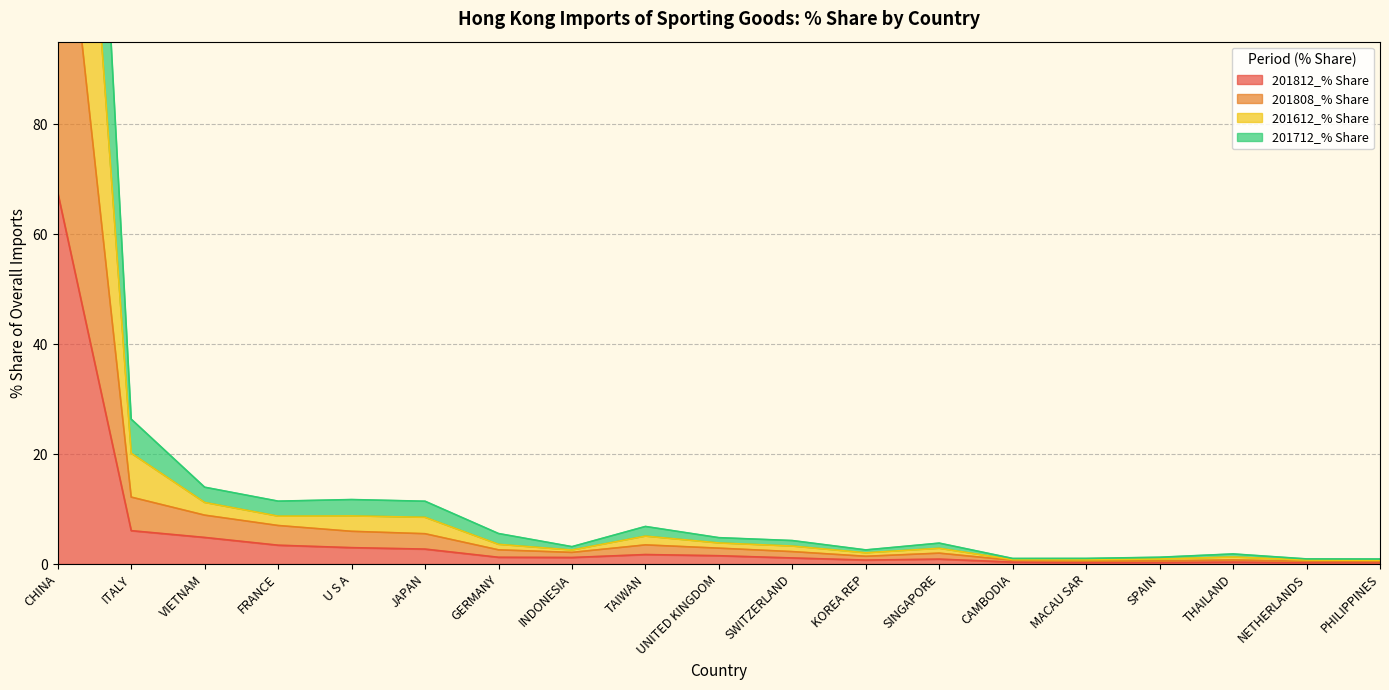

Is it true that 201812_% Share equals 0.4 at MACAU SAR?

False